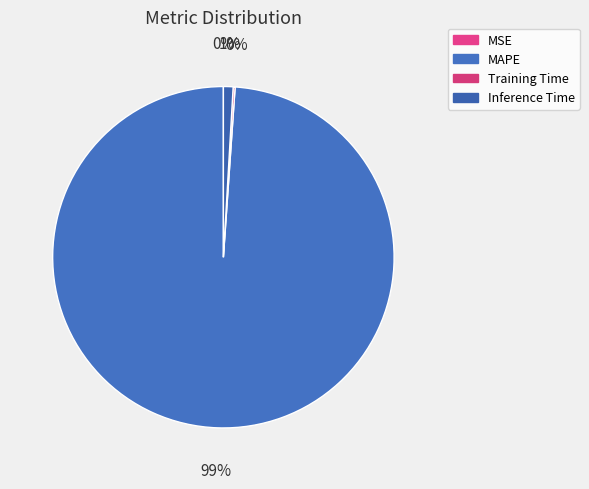

Is Inference Time the majority of the pie?

No